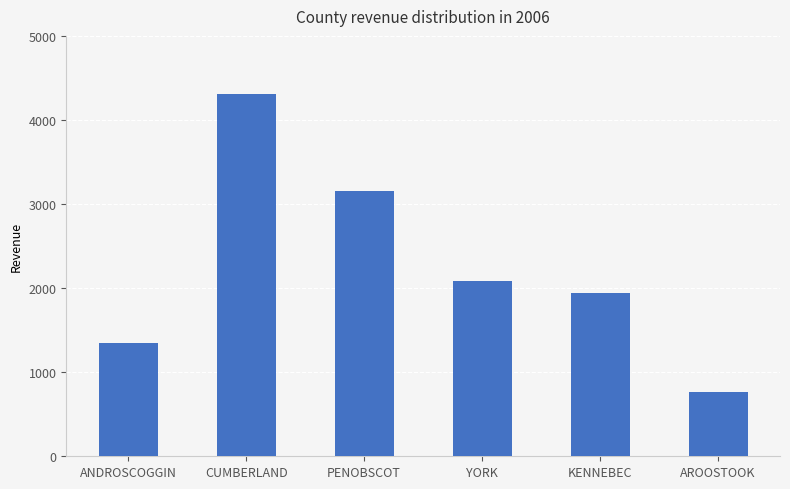

True or false: the data shows 2419.7 at CUMBERLAND.

False